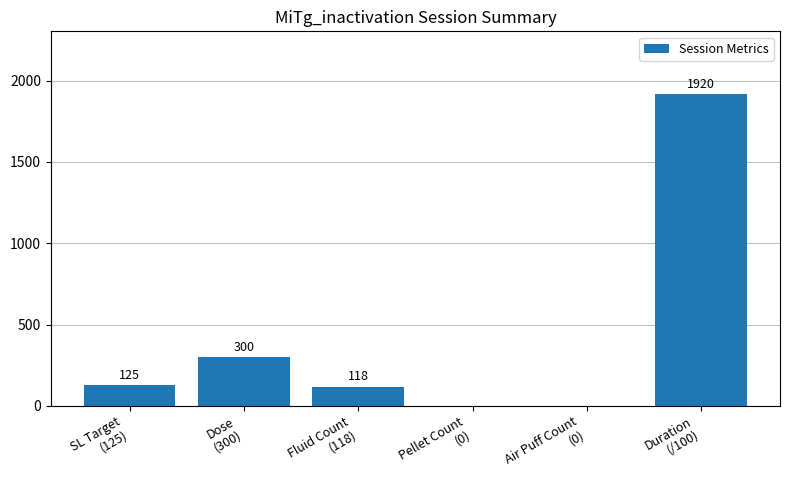

How many data points does each series have?

6